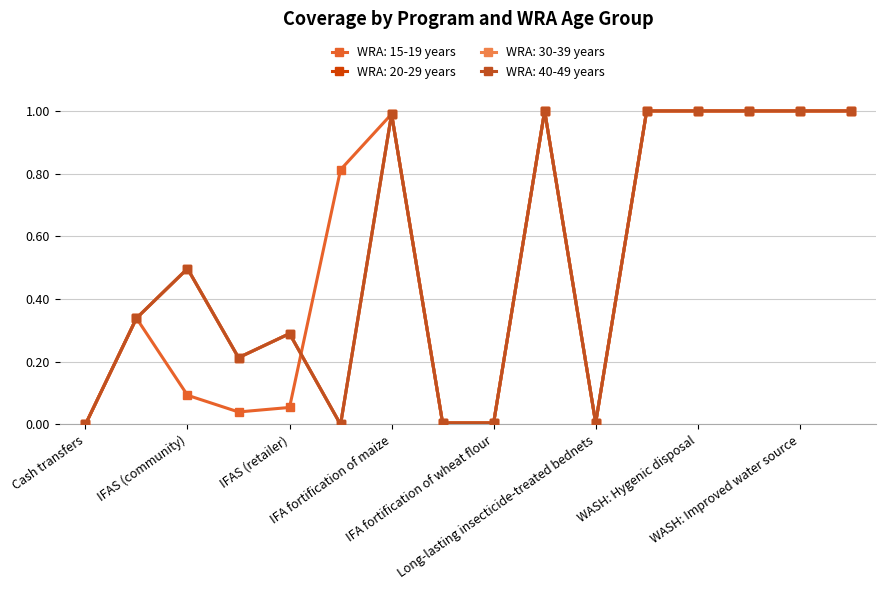

Reading left to right, what are all the values shown in this chart?

WRA: 15-19 years: 0.0	0.3	0.1	0.0	0.1	0.8	1.0	0.0	0.0	1.0	0.0	1.0	1.0	1.0	1.0	1.0
WRA: 20-29 years: 0.0	0.3	0.5	0.2	0.3	0.0	1.0	0.0	0.0	1.0	0.0	1.0	1.0	1.0	1.0	1.0
WRA: 30-39 years: 0.0	0.3	0.5	0.2	0.3	0.0	1.0	0.0	0.0	1.0	0.0	1.0	1.0	1.0	1.0	1.0
WRA: 40-49 years: 0.0	0.3	0.5	0.2	0.3	0.0	1.0	0.0	0.0	1.0	0.0	1.0	1.0	1.0	1.0	1.0